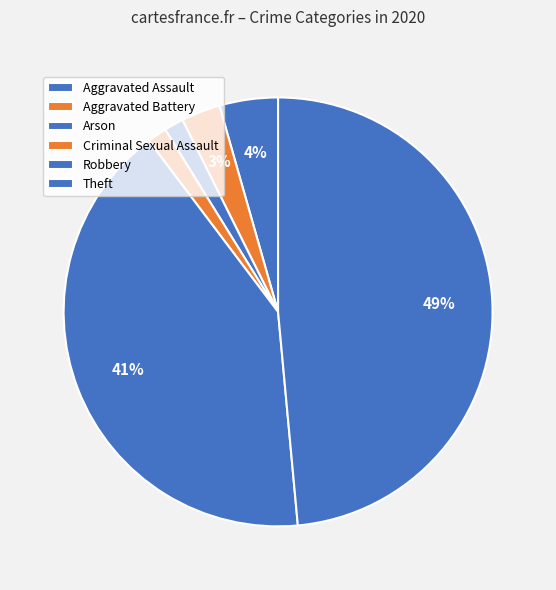

Which category has the smallest portion of the pie?

Arson